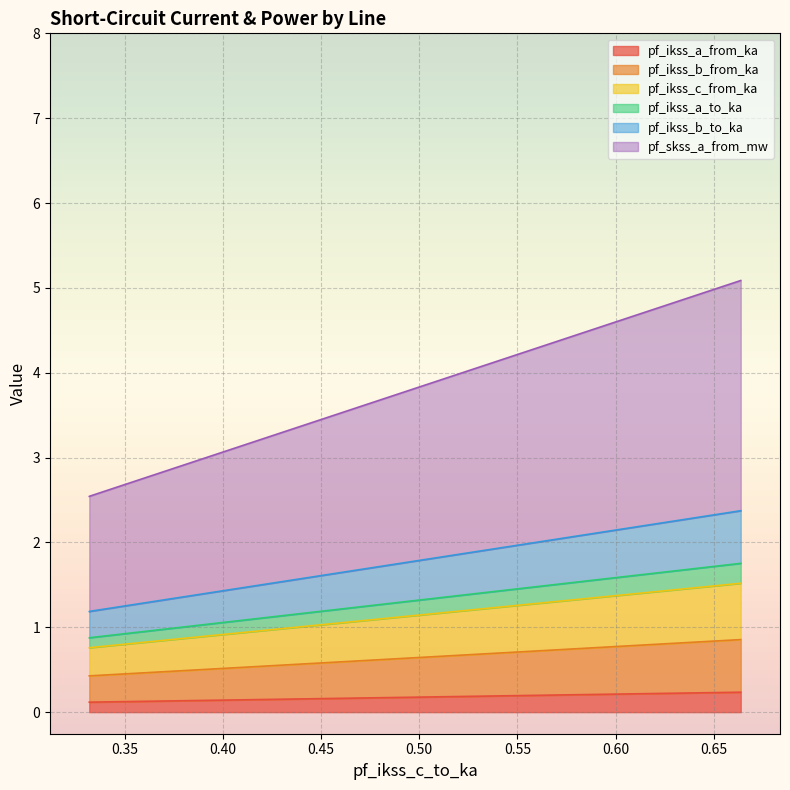

What is the approximate value of pf_ikss_b_from_ka at Line_1?

0.3